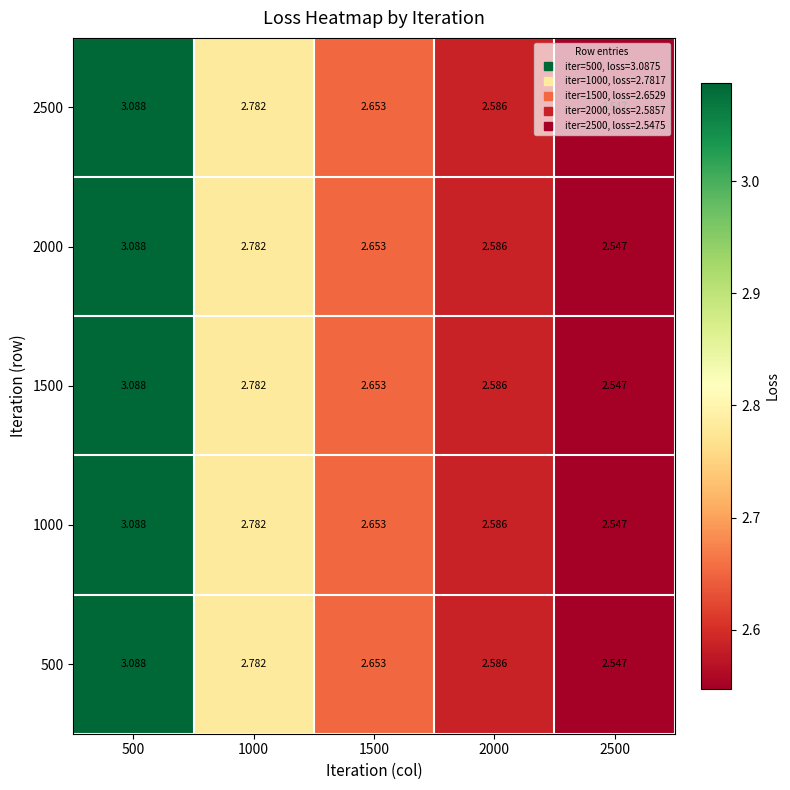

Is the value of 2500 at 2500 greater than the value of 1000 at 500?

No